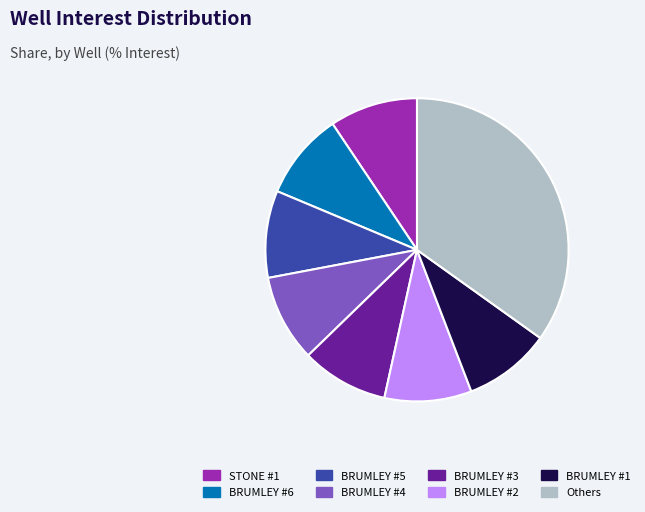

How many segments does this pie chart have?

8